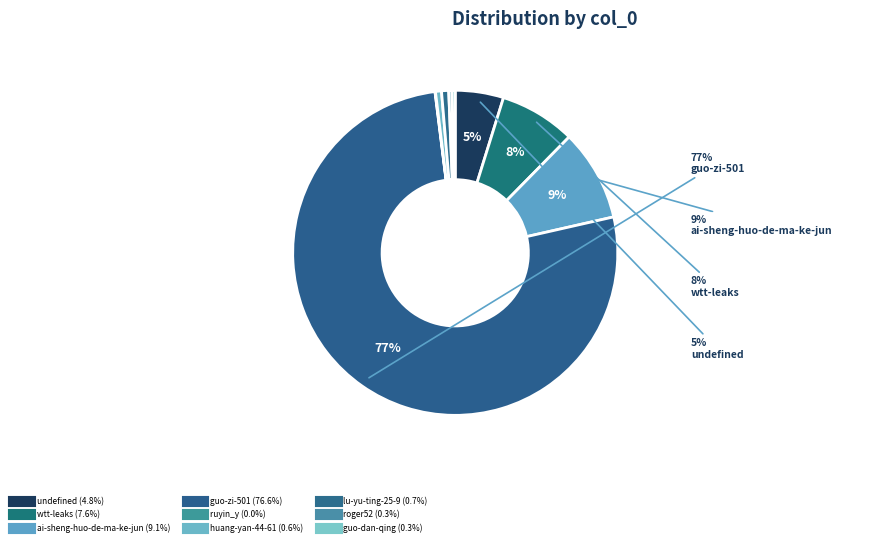

Between guo-dan-qing and undefined, which is larger?

undefined